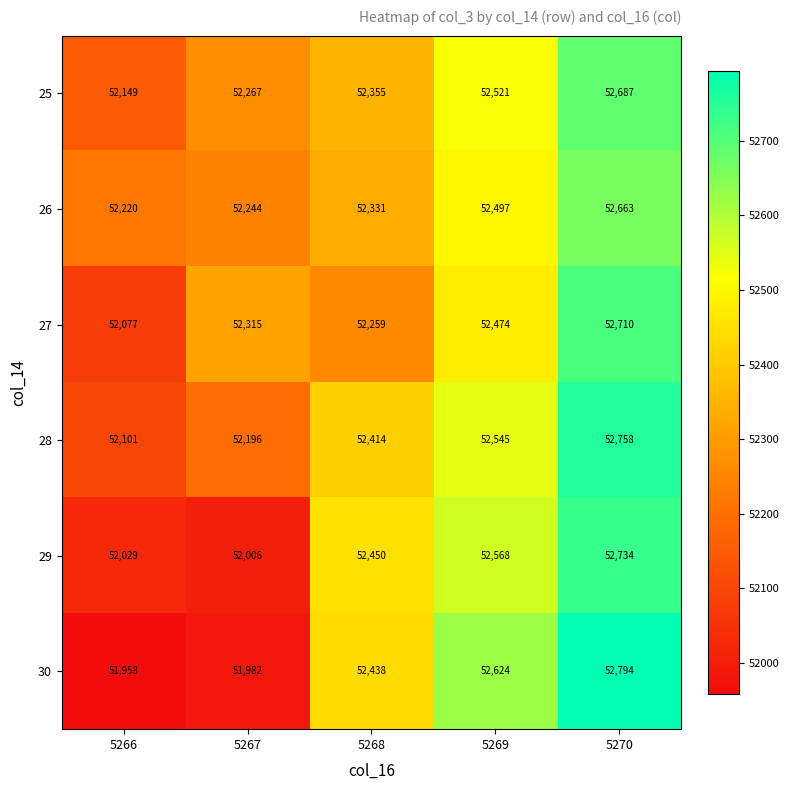

Where is 30 nearest to the value 52376?

5268